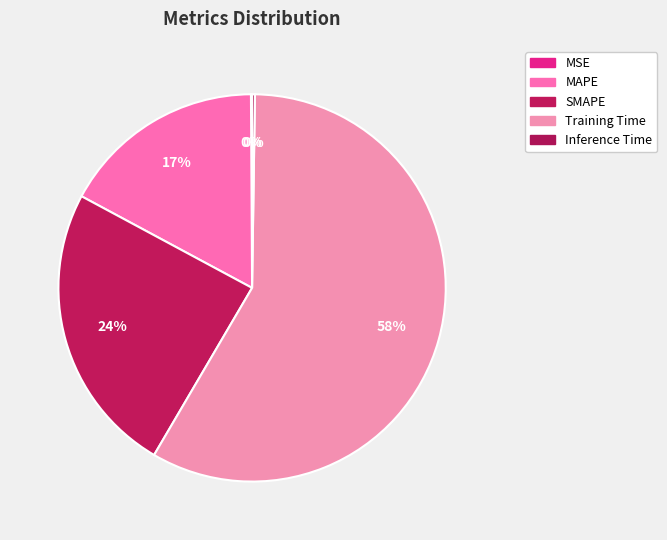

Which slice represents more than half of the pie?

Training Time